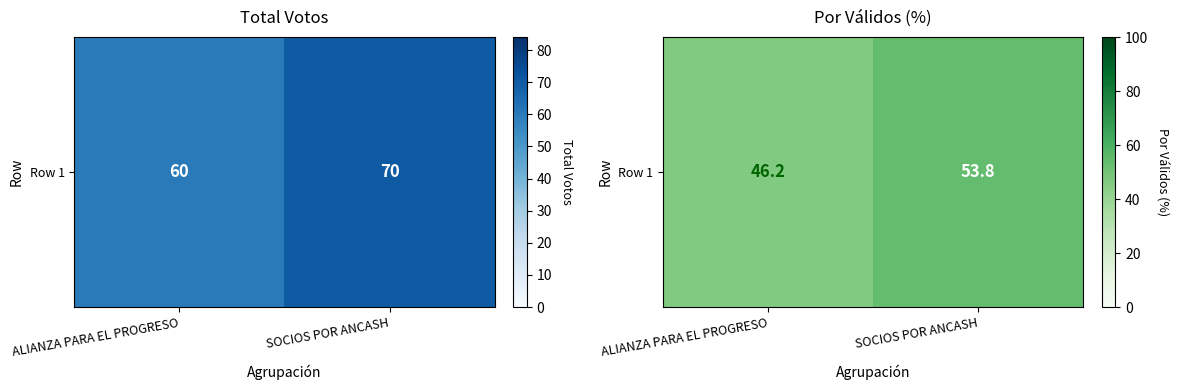

What is the average value?

50.0